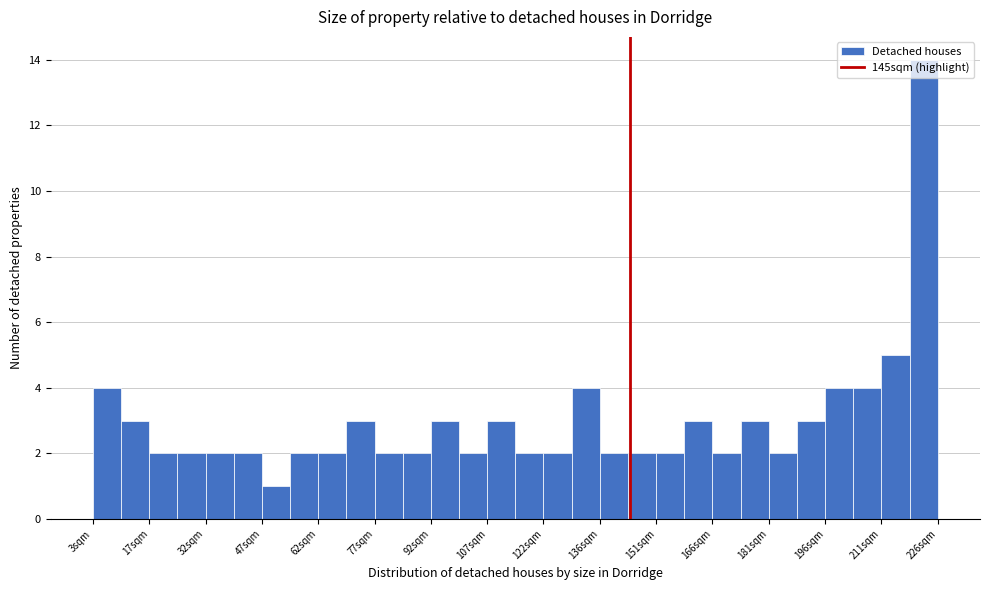

Read against the x-axis, roughly where is the centre of the tallest bar?

222